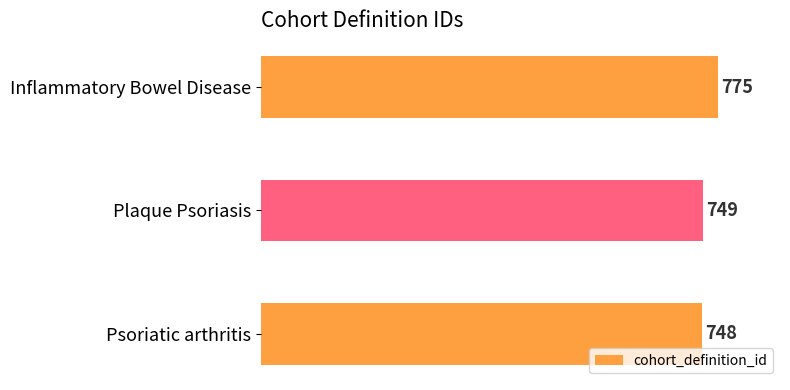

What is the change in value from Plaque Psoriasis to Inflammatory Bowel Disease?

+26